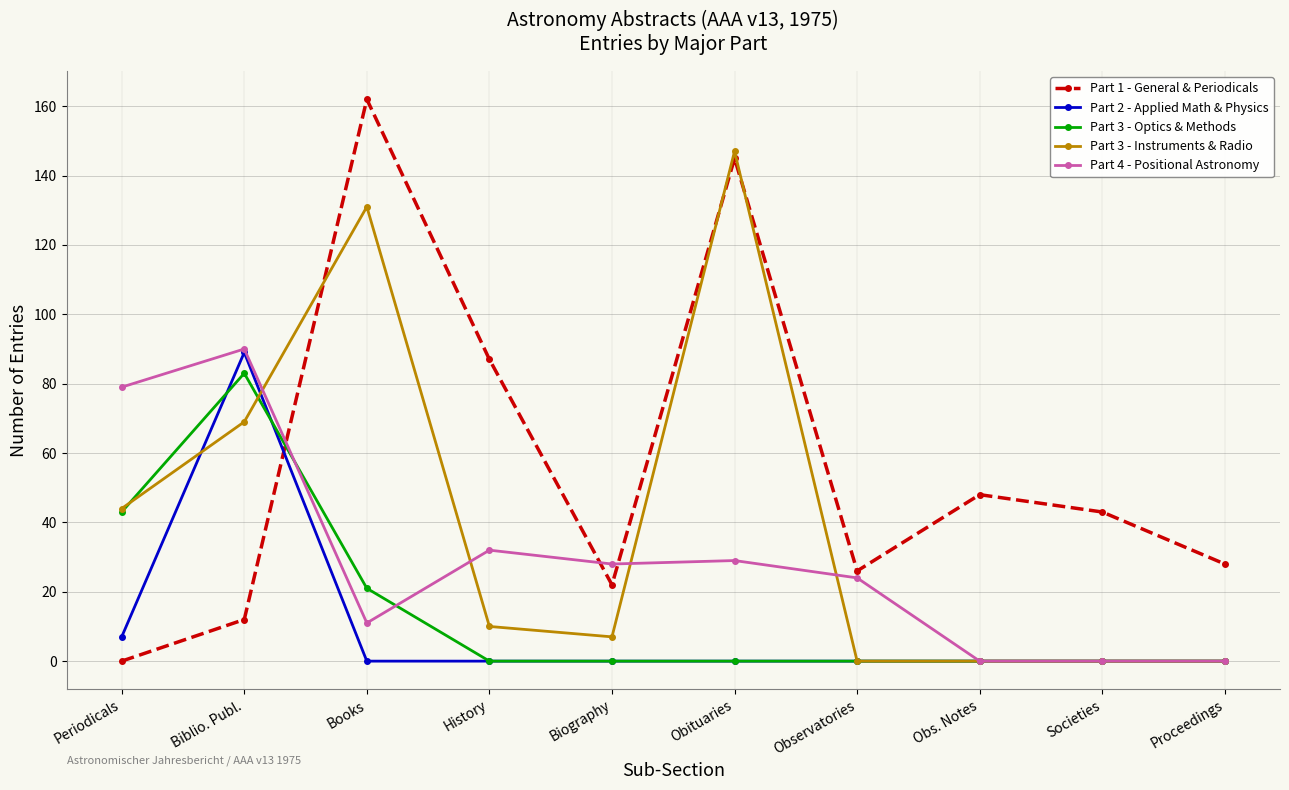

How many lines are shown in the chart?

5